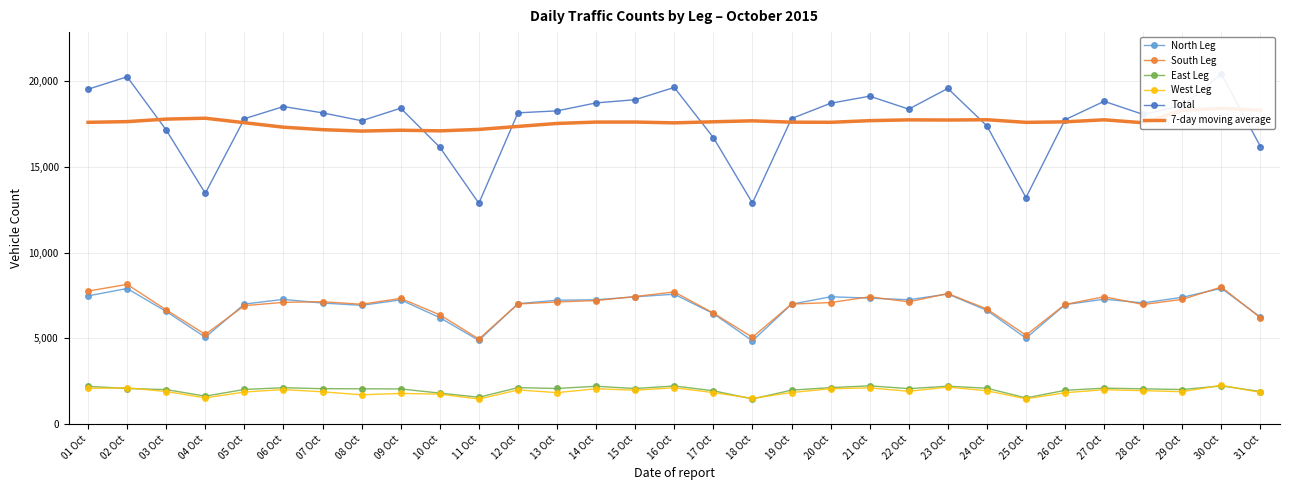

True or false: 7-day moving average and East Leg cross at least once.

False